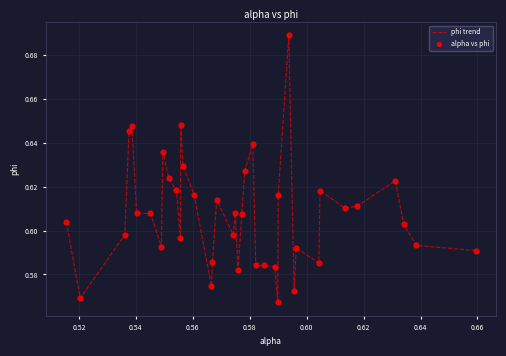

Is this an area chart (filled region under the line)?

No